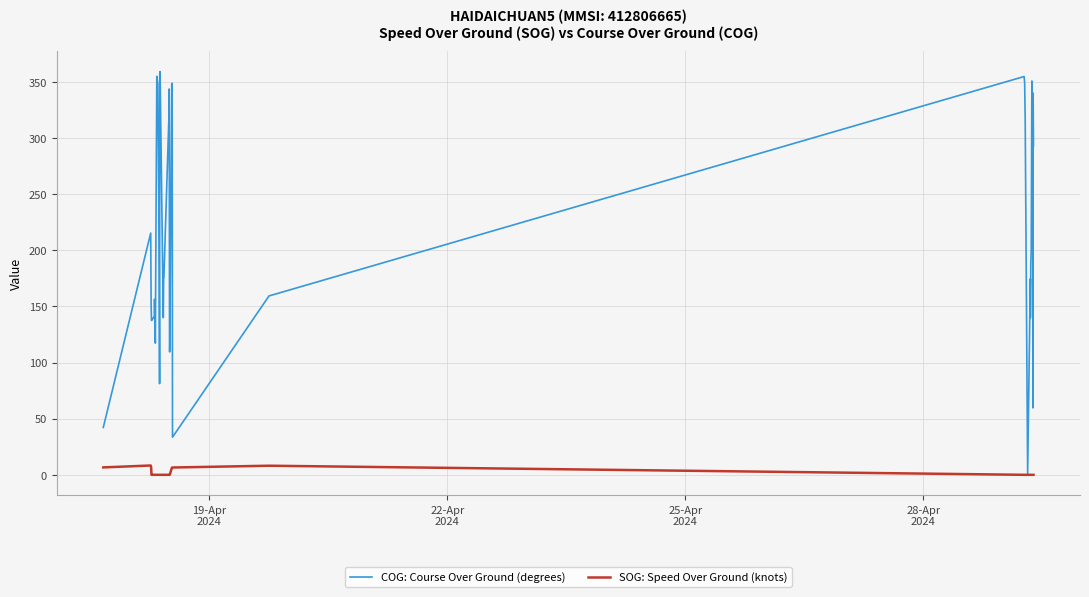

Which series has the widest spread of values?

COG: Course Over Ground (degrees)